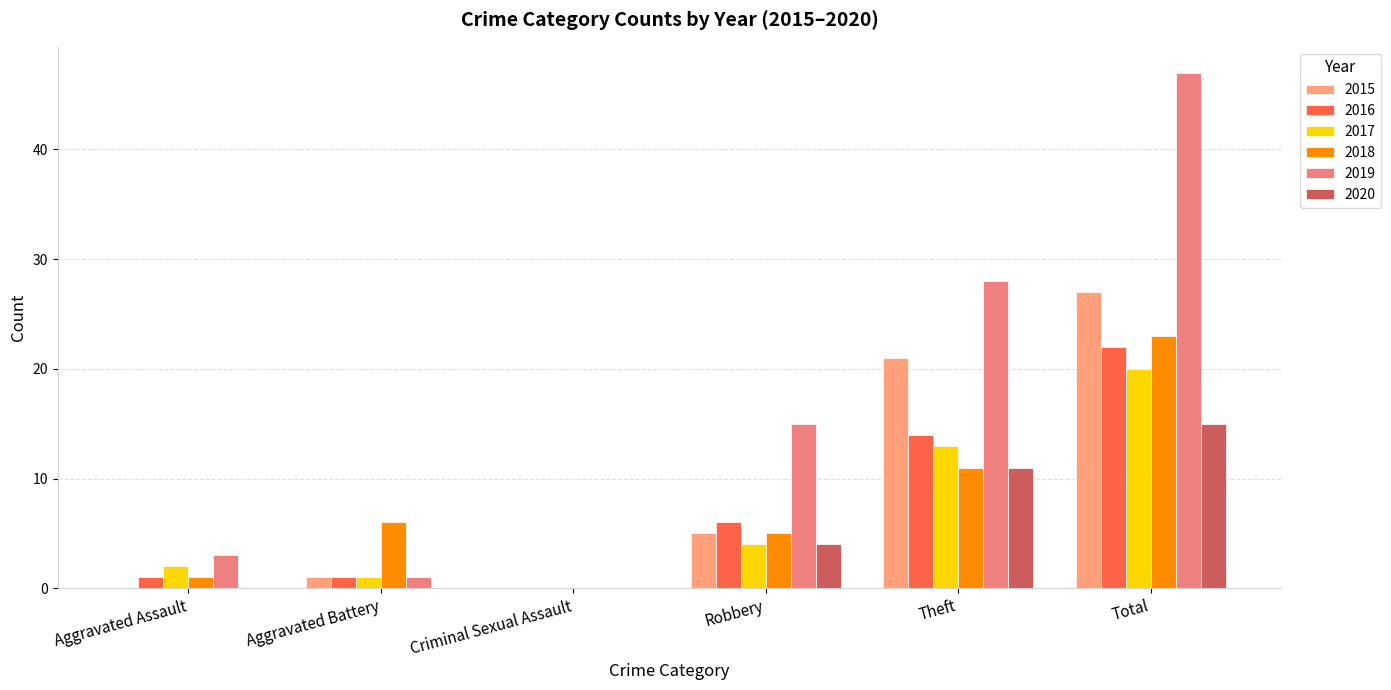

How many values in the 2019 series exceed 15?

2